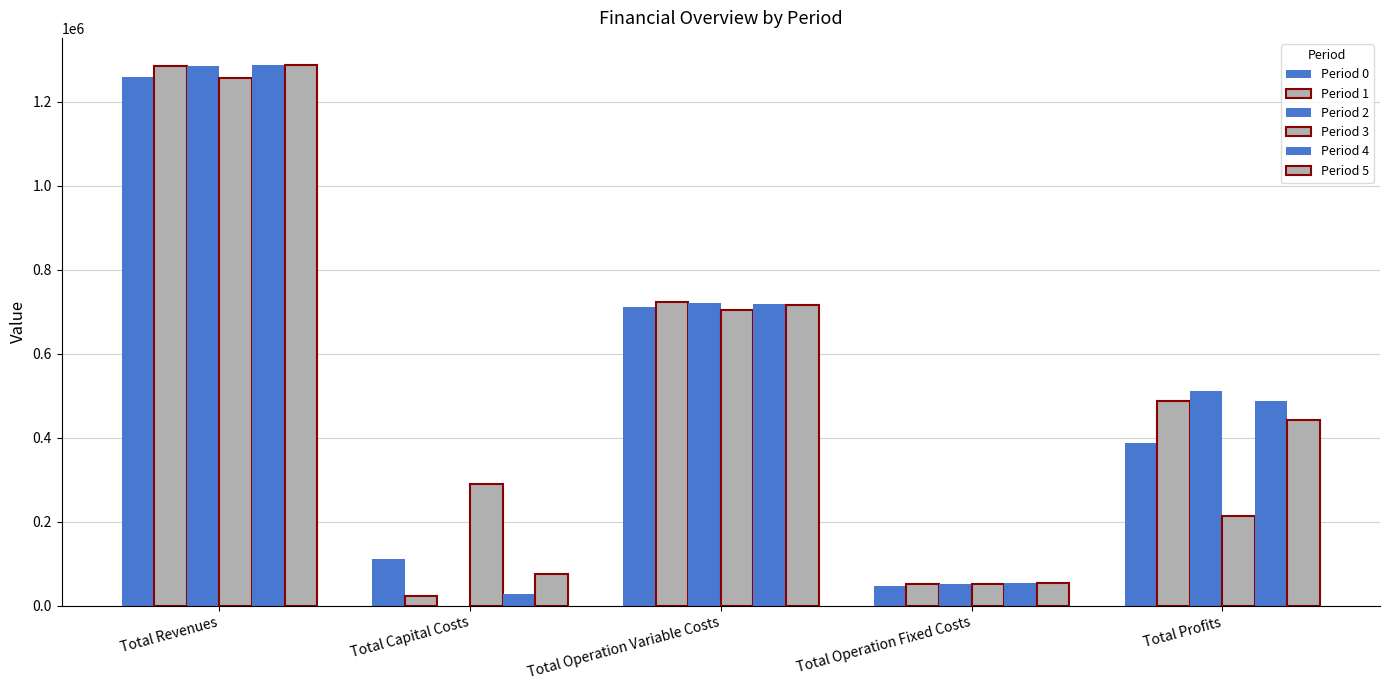

The value of Period 2 at Total Revenues is 818424.9. True or false?

False